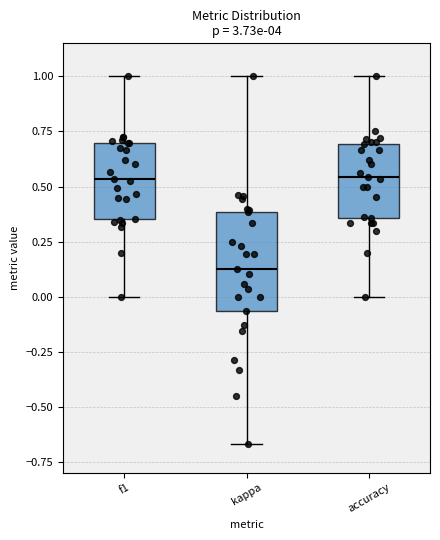

Which box's median line is the lowest?

kappa